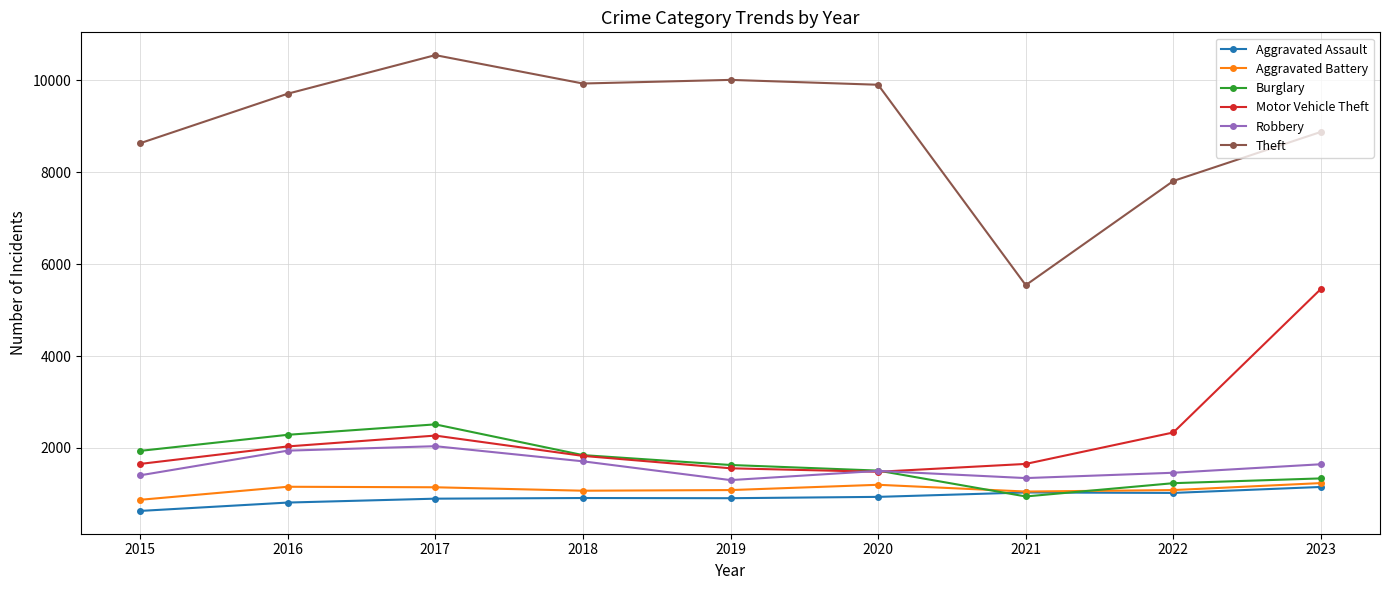

True or false: Aggravated Battery has a value of 1751 at 2018.

False